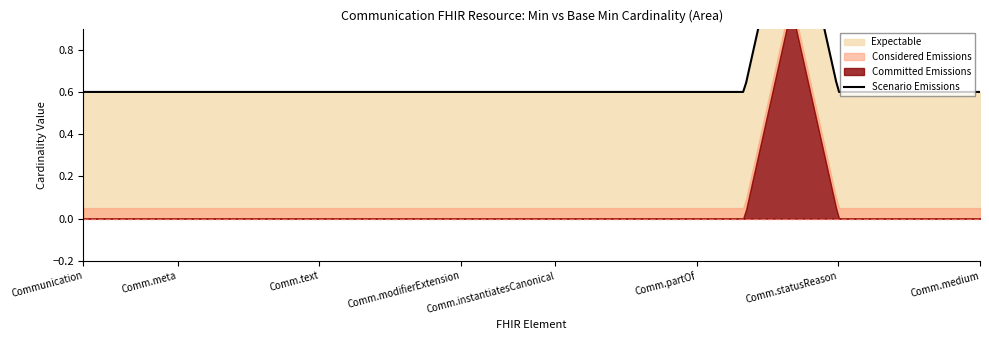

Reading left to right, transcribe all the data shown in this chart.

Min: Communication=0	Communication.id=0	Communication.meta=0	Communication.implicitRules=0	Communication.language=0	Communication.text=0	Communication.contained=0	Communication.extension=0	Communication.modifierExtension=0	Communication.identifier=0	Communication.instantiatesCanonical=0	Communication.instantiatesUri=0	Communication.basedOn=0	Communication.partOf=0	Communication.inResponseTo=0	Communication.status=1	Communication.statusReason=0	Communication.category=0	Communication.priority=0	Communication.medium=0
Base Min: Communication=0	Communication.id=0	Communication.meta=0	Communication.implicitRules=0	Communication.language=0	Communication.text=0	Communication.contained=0	Communication.extension=0	Communication.modifierExtension=0	Communication.identifier=0	Communication.instantiatesCanonical=0	Communication.instantiatesUri=0	Communication.basedOn=0	Communication.partOf=0	Communication.inResponseTo=0	Communication.status=1	Communication.statusReason=0	Communication.category=0	Communication.priority=0	Communication.medium=0